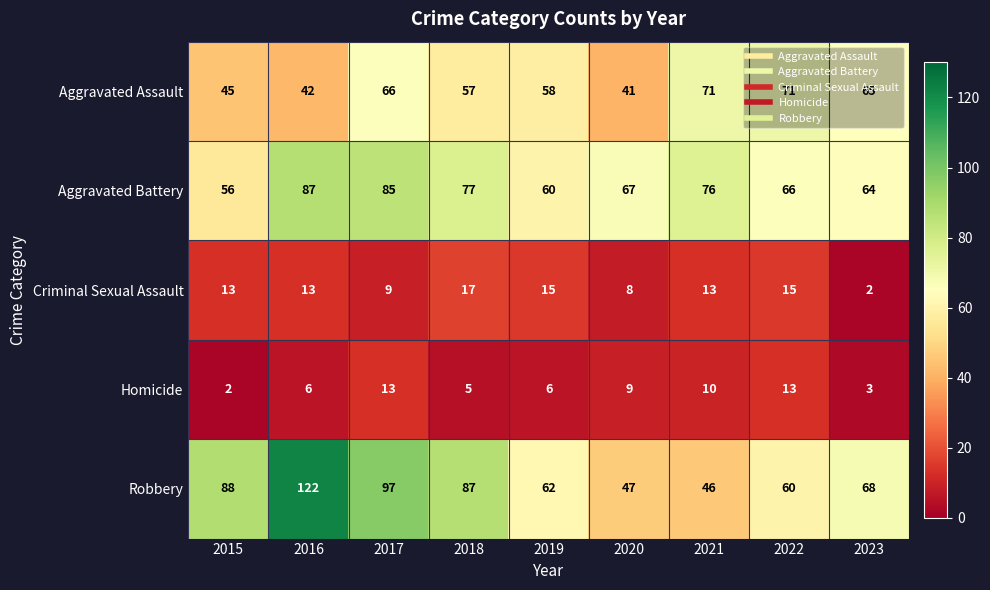

Count the number of data series in this chart.

5